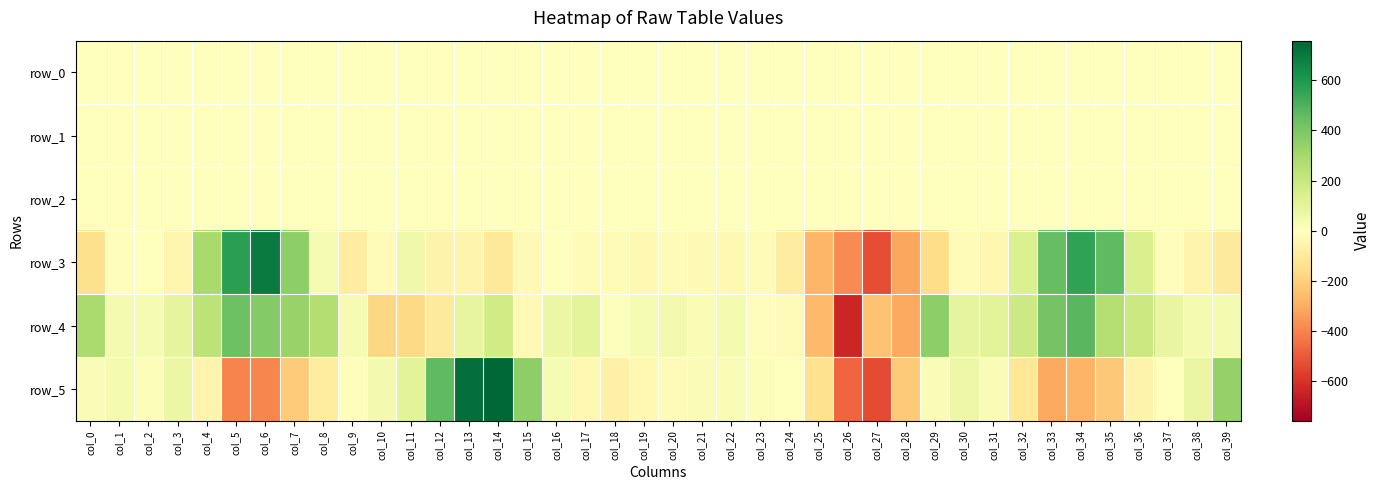

What is the average value of the row_1 series?

-0.1